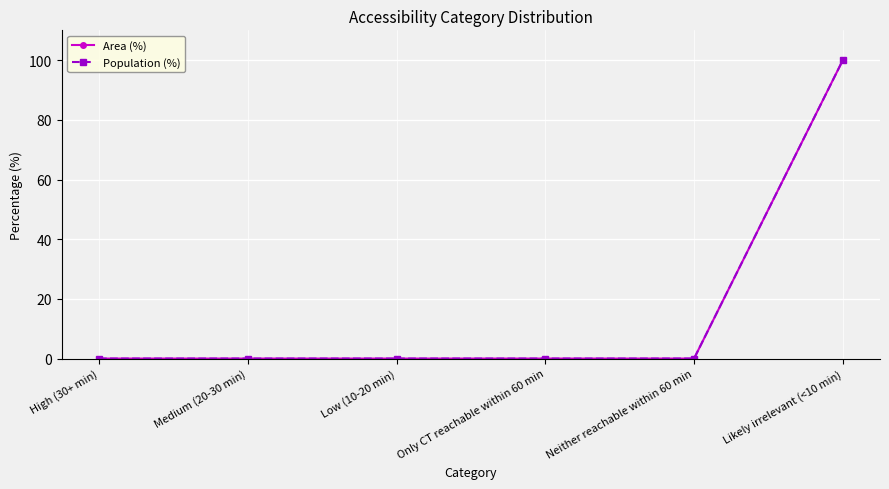

Is it true that Area (%) equals 42 at Only CT reachable within 60 min?

False